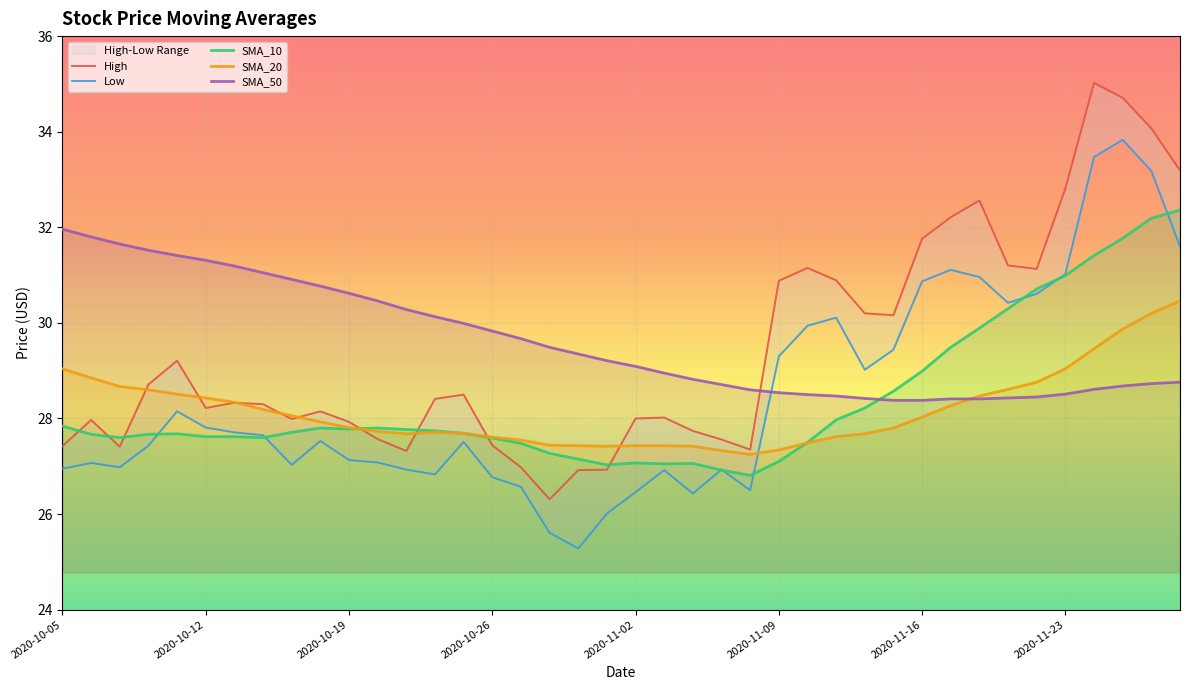

How many times do SMA_50 and SMA_10 cross each other?

1